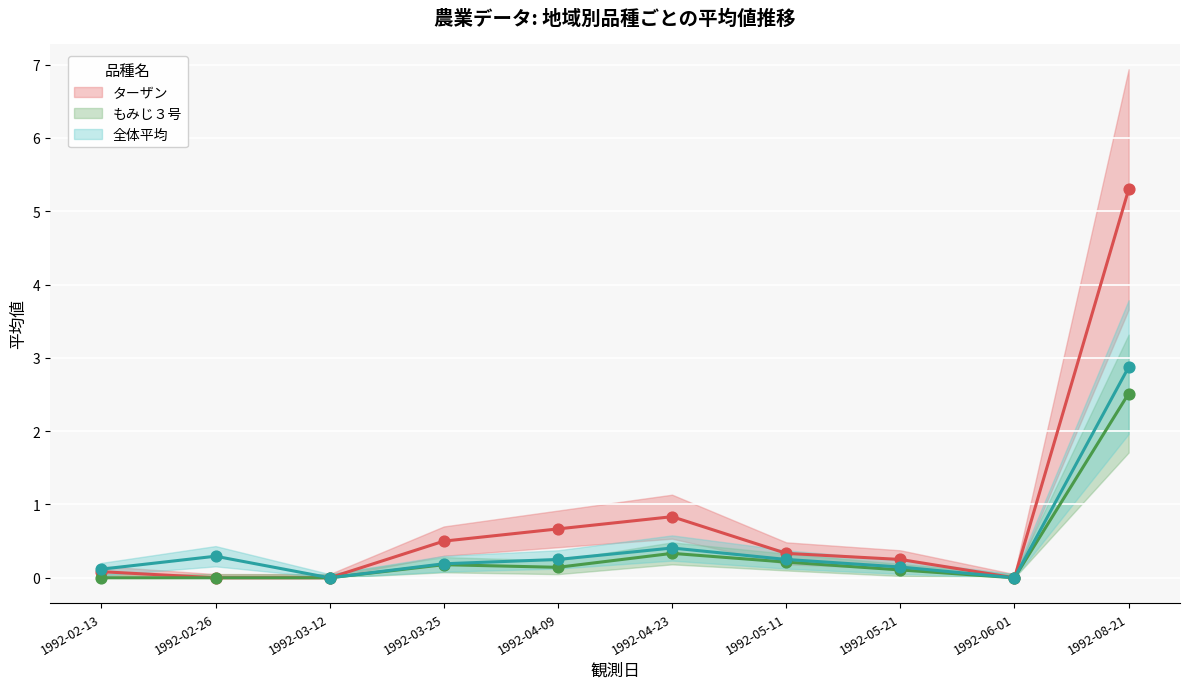

At which category is the sum across all series the highest?

1992-08-21